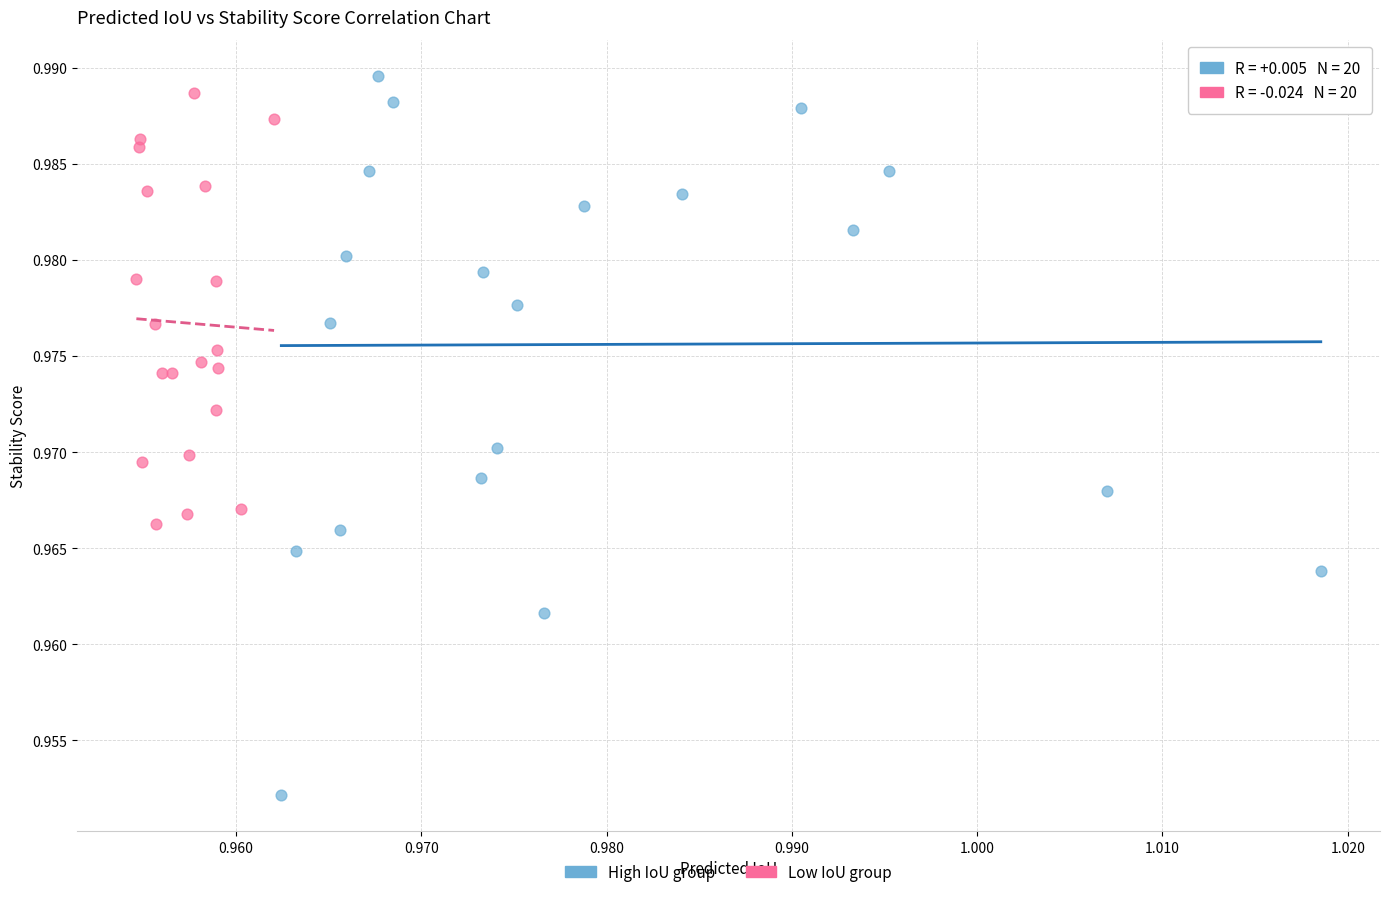

Which series has the largest Y range (max minus min)?

High IoU group